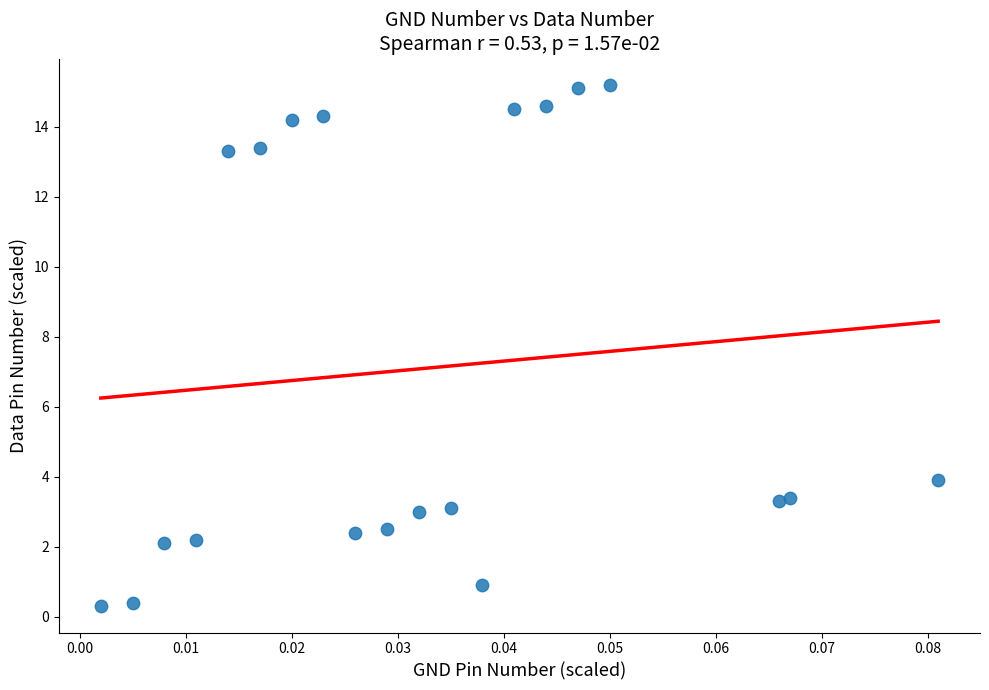

What is the range of Y values (max minus min)?

14.9